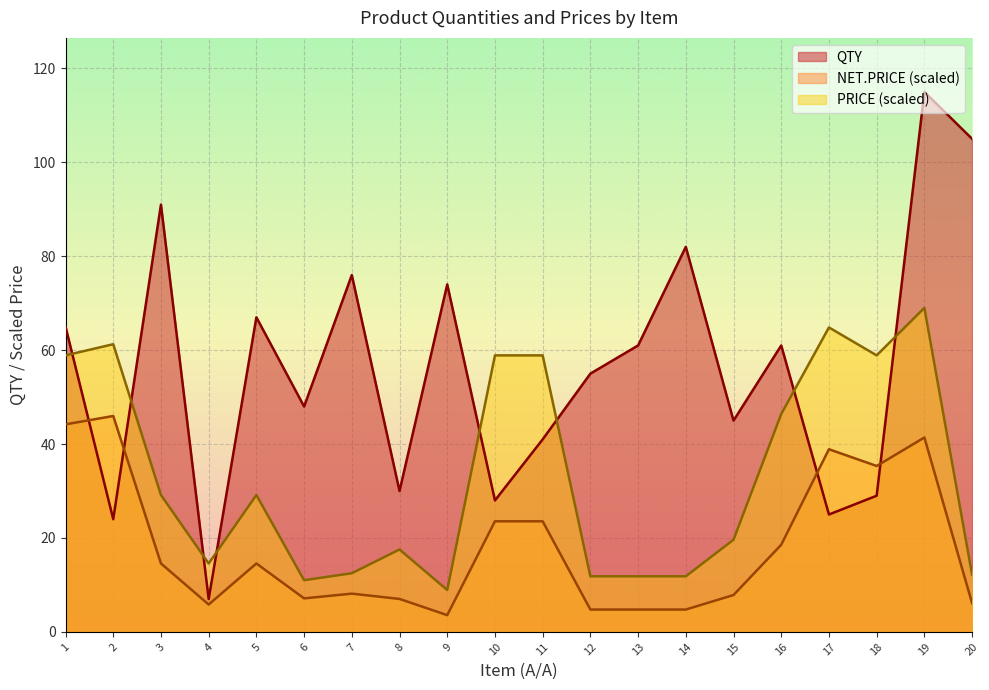

Reading left to right, transcribe all the data shown in this chart.

QTY: 1=65.0	2=24.0	3=91.0	4=7.0	5=67.0	6=48.0	7=76.0	8=30.0	9=74.0	10=28.0	11=41.0	12=55.0	13=61.0	14=82.0	15=45.0	16=61.0	17=25.0	18=29.0	19=115.0	20=105.0
NET.PRICE: 1=44.2	2=46.0	3=14.6	4=5.8	5=14.6	6=7.1	7=8.1	8=7.0	9=3.6	10=23.6	11=23.6	12=4.8	13=4.8	14=4.8	15=7.9	16=18.6	17=38.9	18=35.3	19=41.4	20=6.1
PRICE: 1=58.9	2=61.3	3=29.1	4=14.6	5=29.1	6=11.0	7=12.5	8=17.5	9=8.9	10=58.9	11=58.9	12=11.8	13=11.8	14=11.8	15=19.6	16=46.4	17=64.8	18=58.9	19=69.0	20=12.2